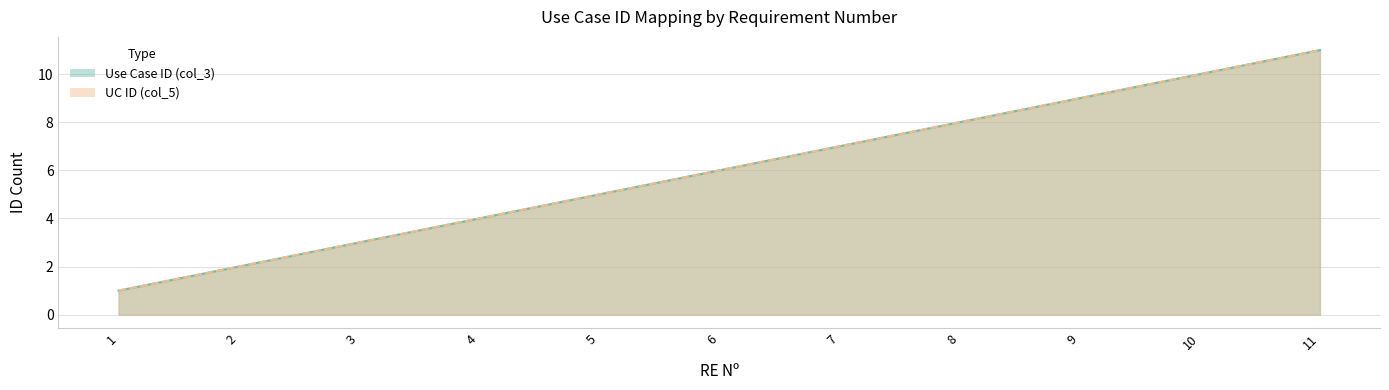

Reading left to right, what are all the values shown in this chart?

Use Case ID (col_3): 1	2	3	4	5	6	7	8	9	10	11
UC ID (col_5): 1	2	3	4	5	6	7	8	9	10	11